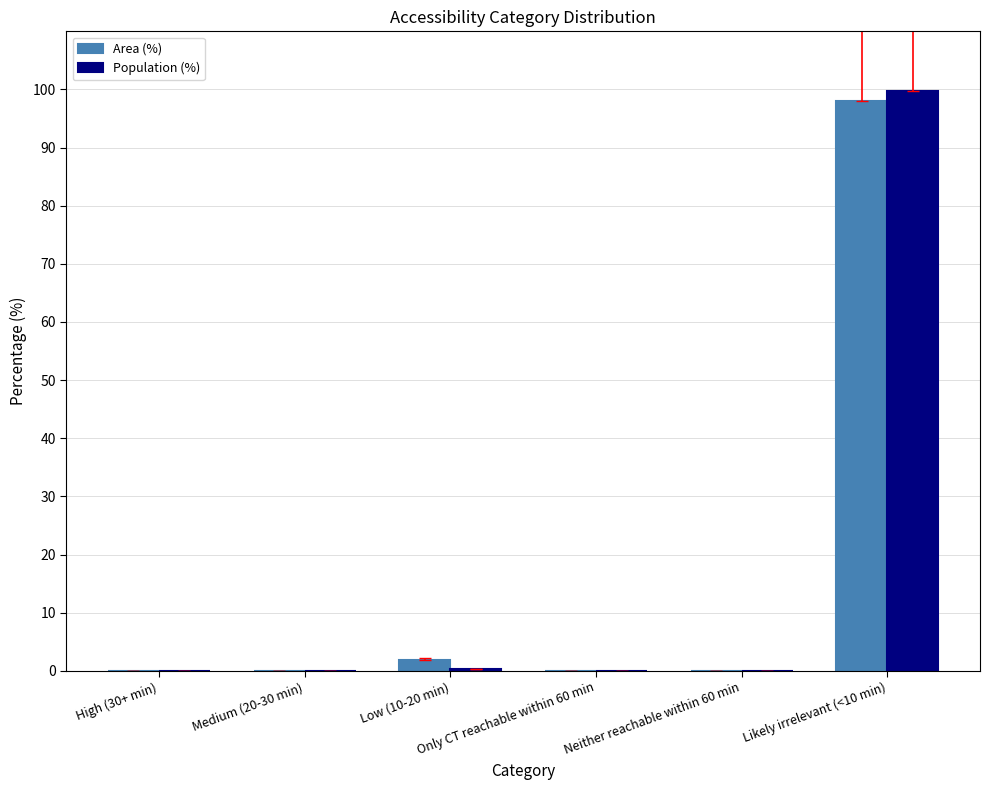

The Population (%) series shows 0.3 at Low (10-20 min). True or false?

True